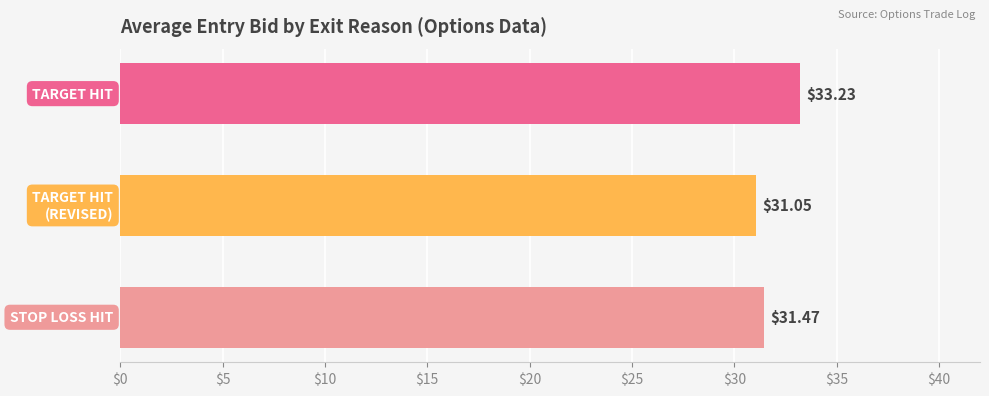

How many distinct data groups are displayed?

1